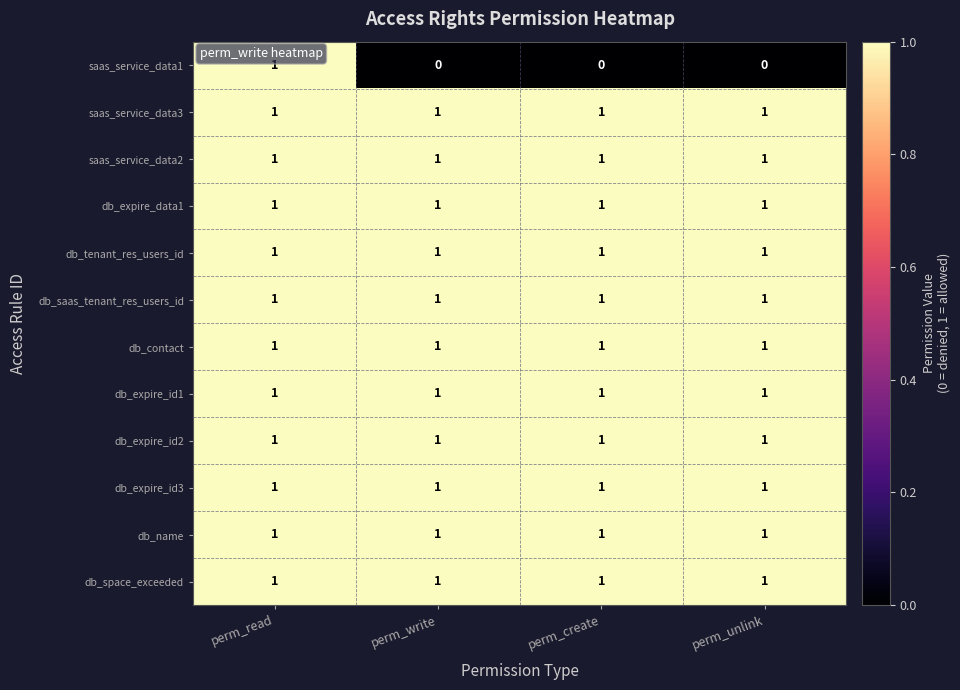

The db_tenant_res_users_id series shows 0 at perm_create. True or false?

False